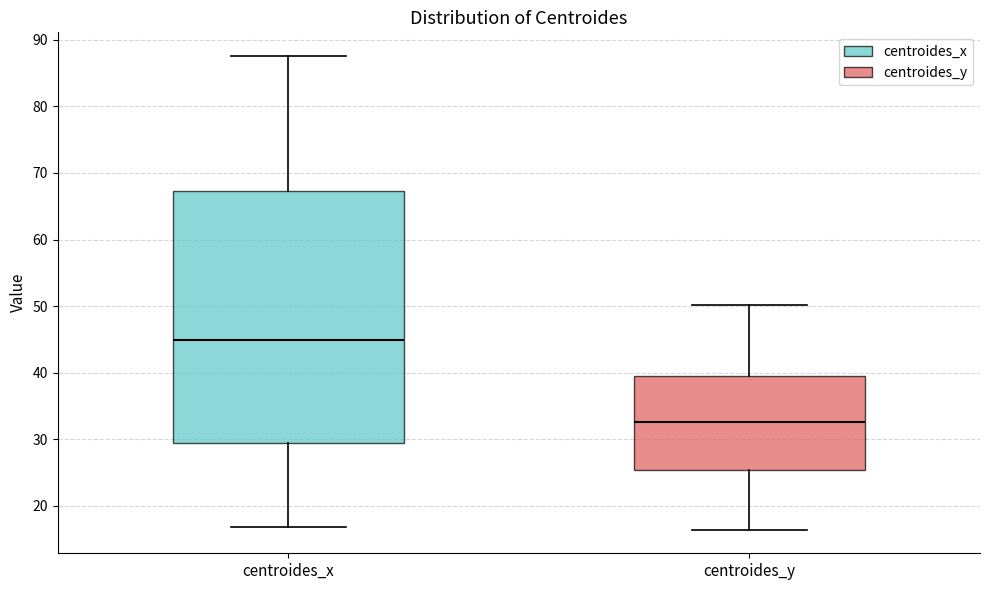

Comparing the boxes themselves (not the whiskers), which one is the tallest?

centroides_x